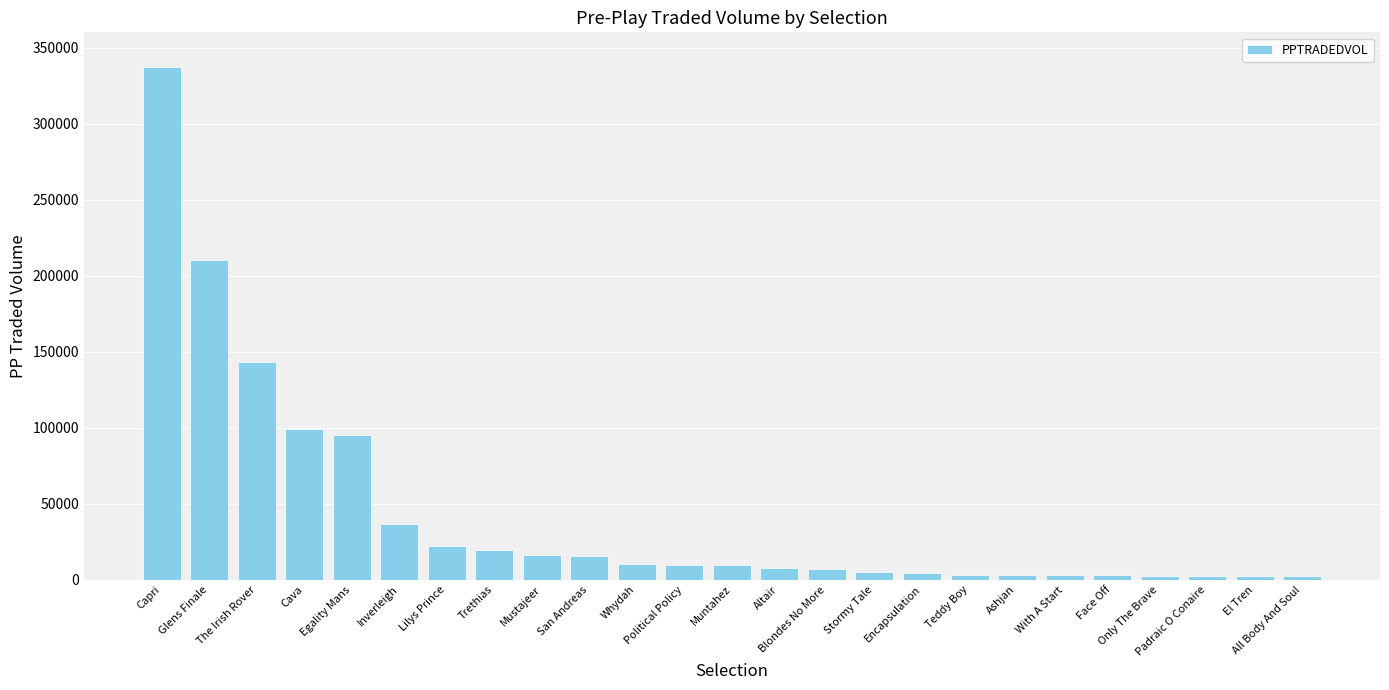

True or false: the data shows 210023.2 at Glens Finale.

True